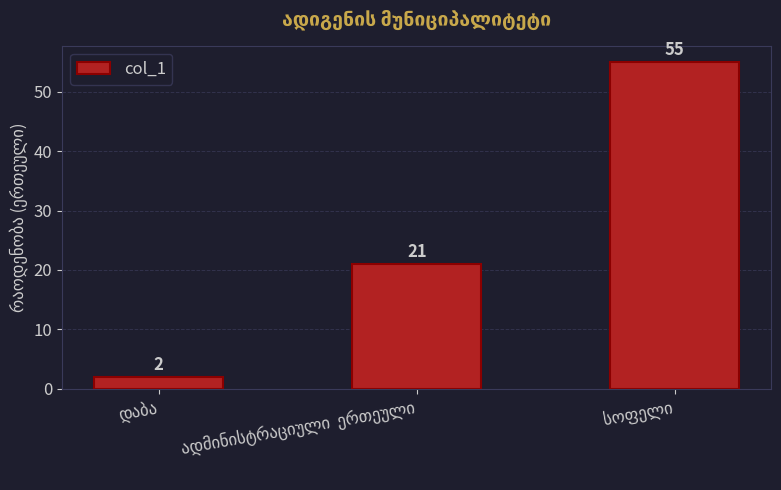

How many bars are there in total?

3